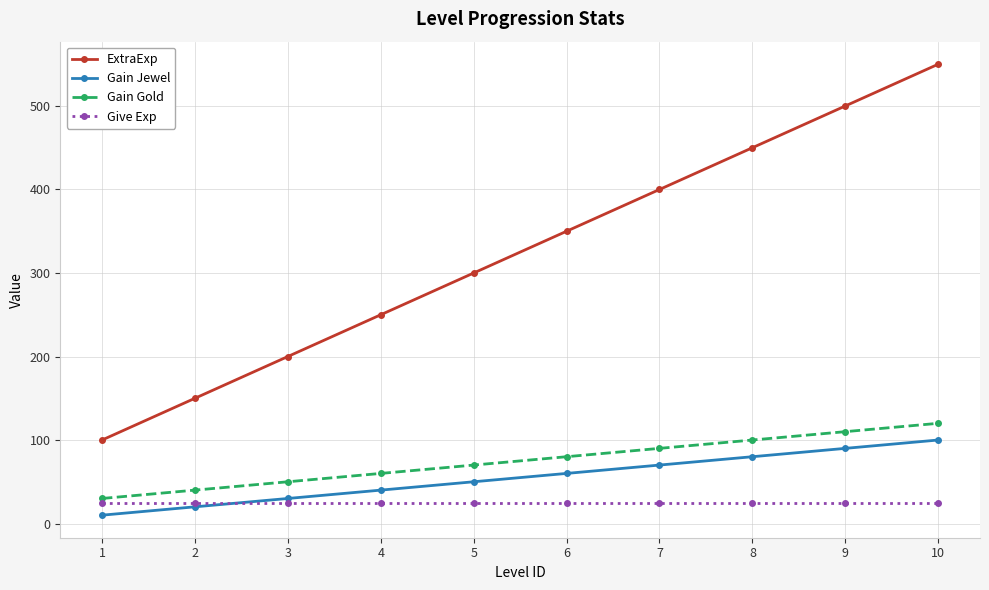

What is the spread (max minus min) of values at 1?

90